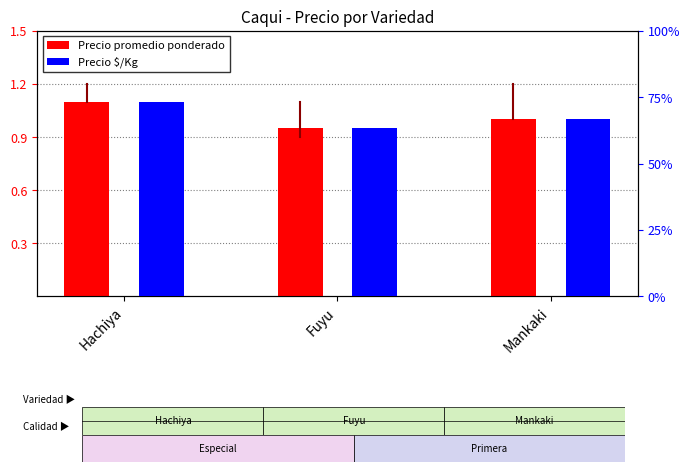

Reading left to right, extract all data points from this chart.

Precio promedio ponderado: Hachiya=1.1	Fuyu=0.9	Mankaki=1.0
Precio $/Kg: Hachiya=73.3	Fuyu=63.3	Mankaki=66.7